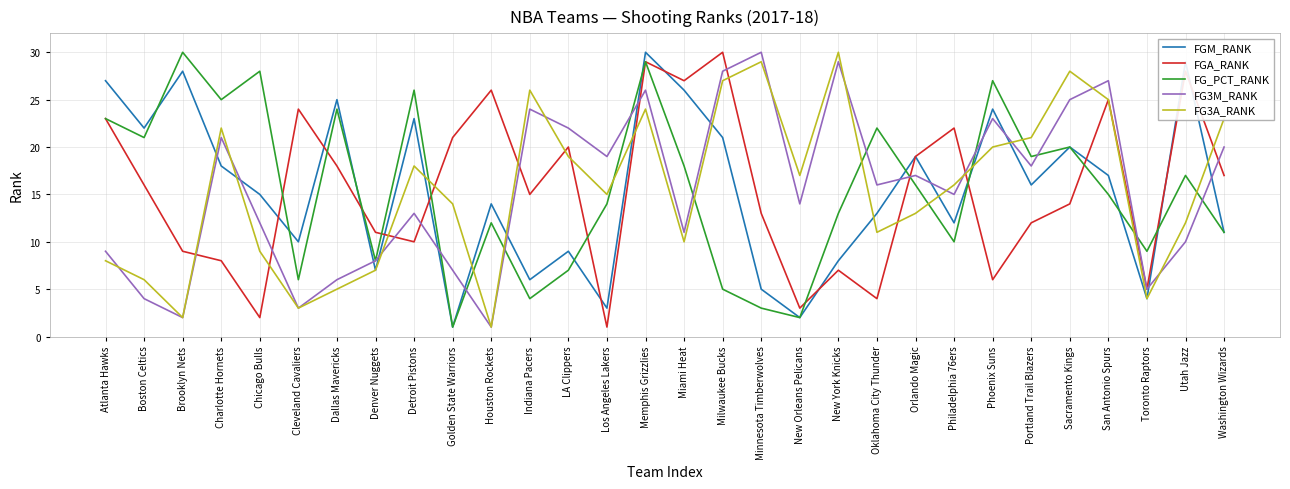

How many intersections are there between FGM_RANK and FG3M_RANK?

15